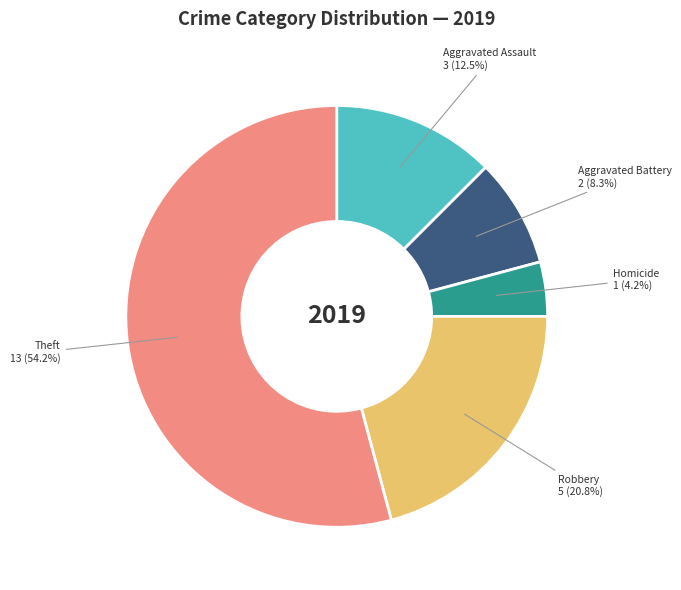

Is there any slice that represents more than half of the pie?

Yes